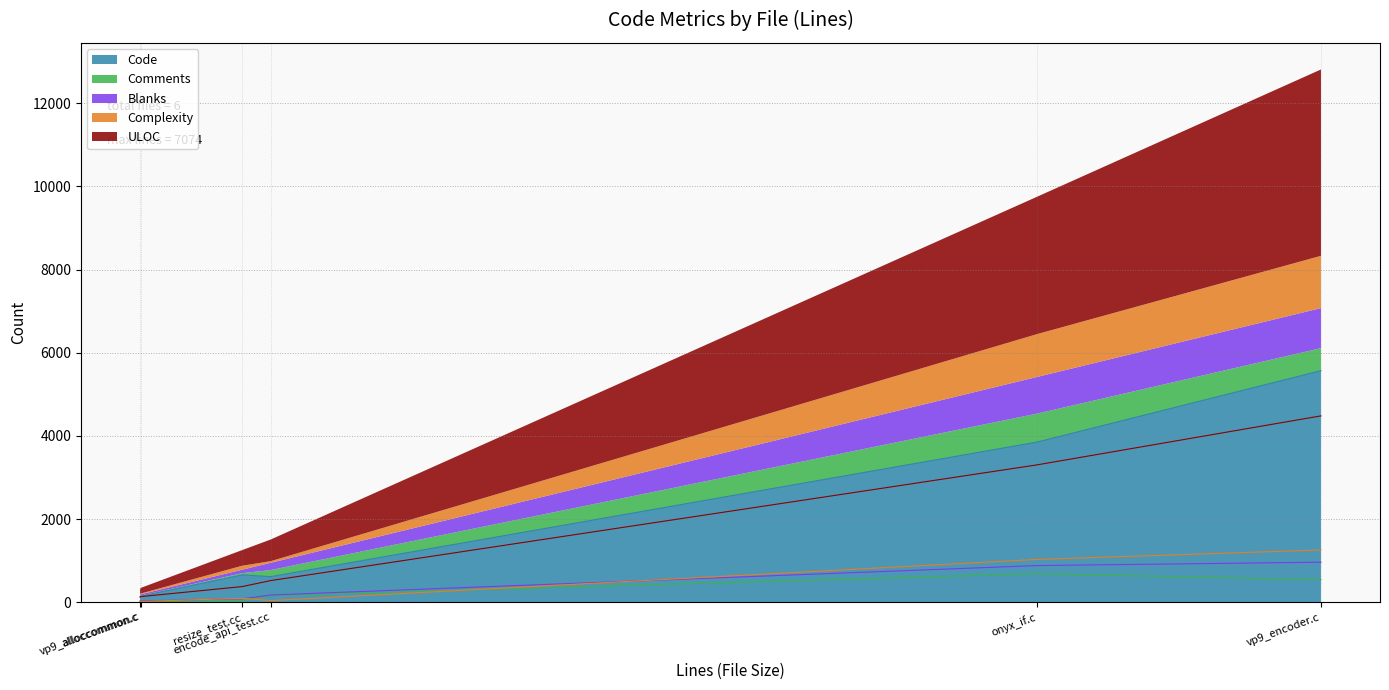

What is the total value across all series at alloccommon.c?

325